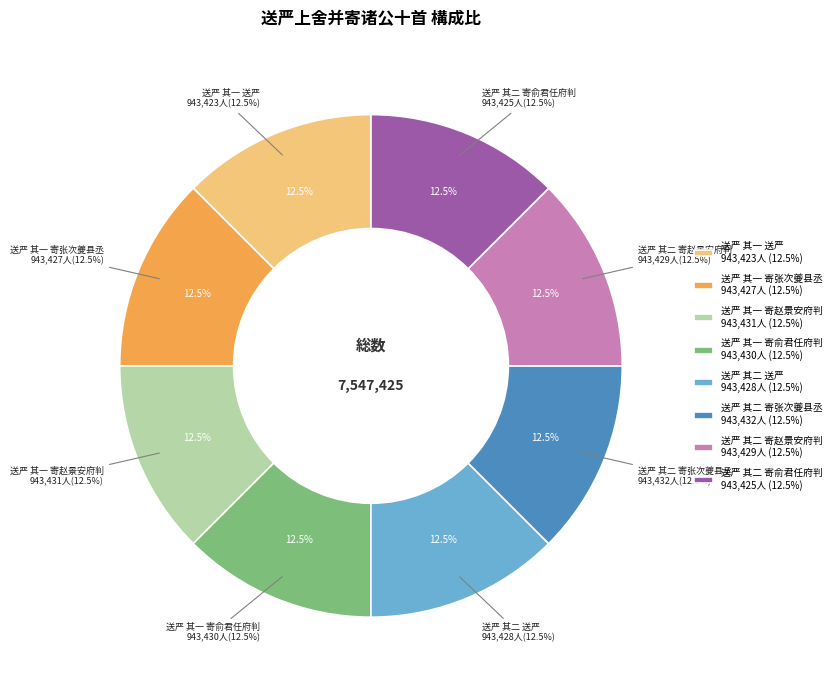

To the nearest percent, what is the average slice percentage?

12%